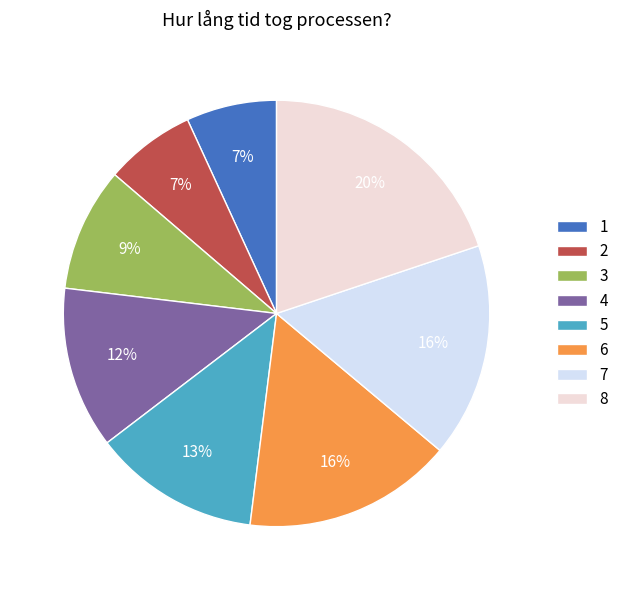

What is the largest slice in the pie chart?

8